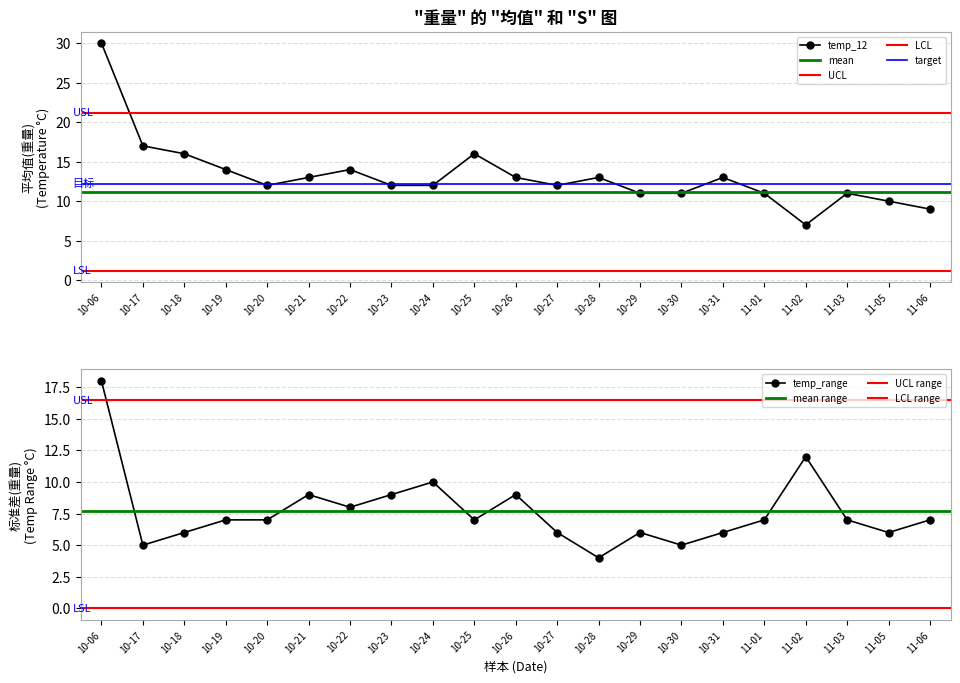

Which series has the largest range (max minus min)?

temp_12